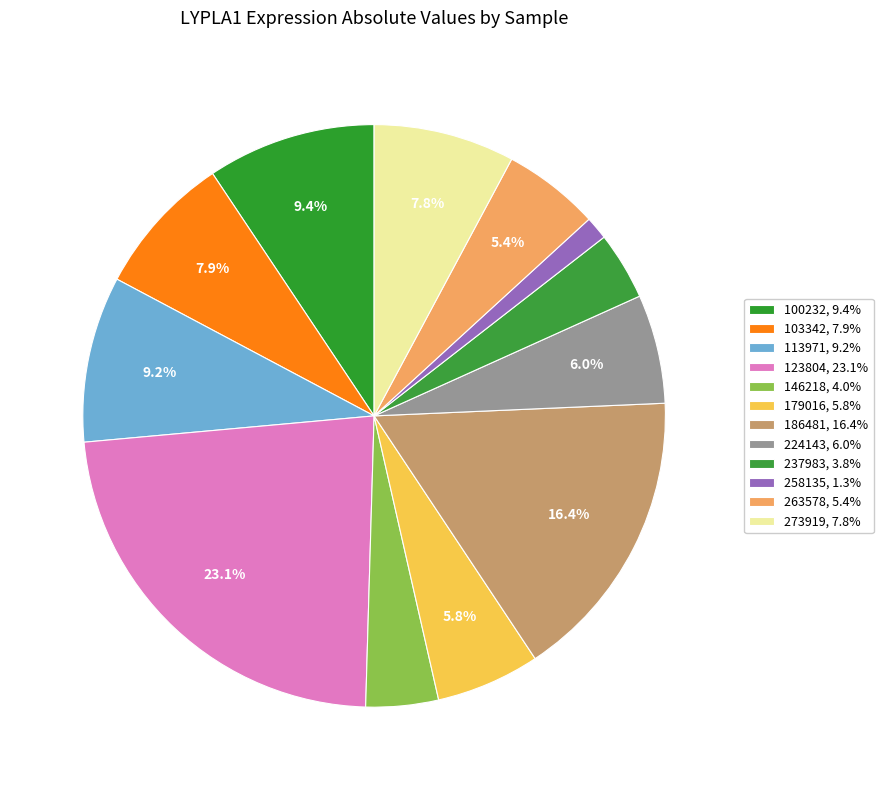

How many segments does this pie chart have?

12